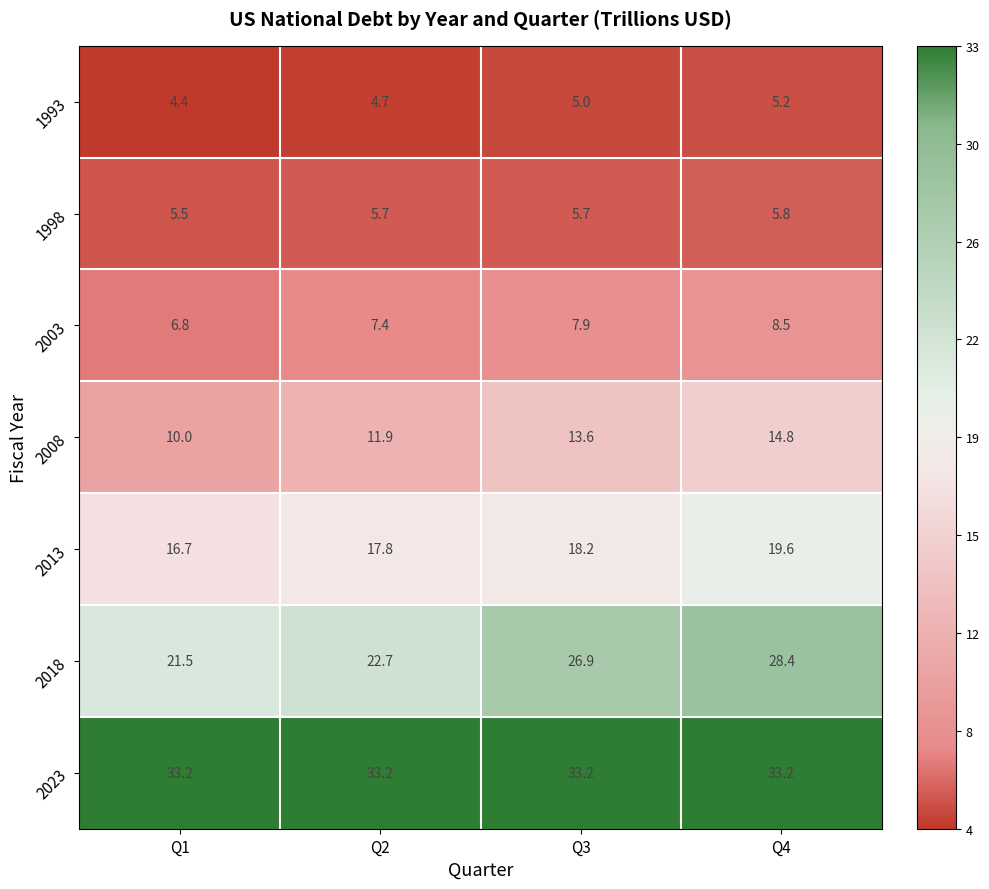

Rank the series at Q4 from highest to lowest value.

2023, 2018, 2013, 2008, 2003, 1998, 1993